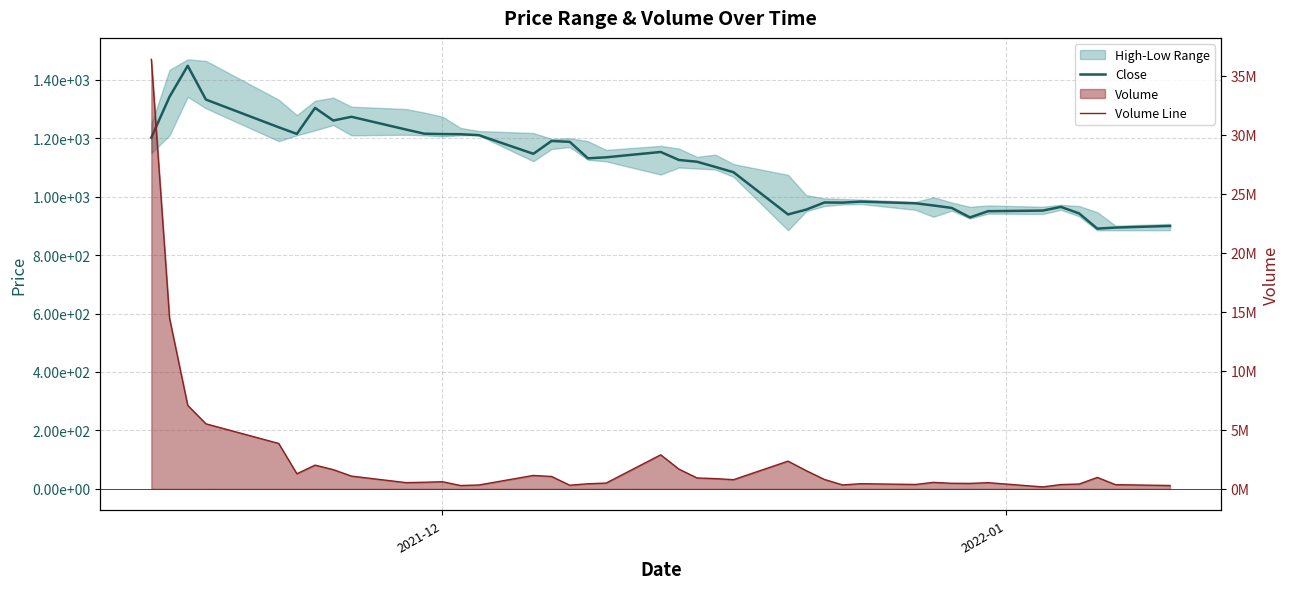

Which series has the largest total across all categories?

Volume Line